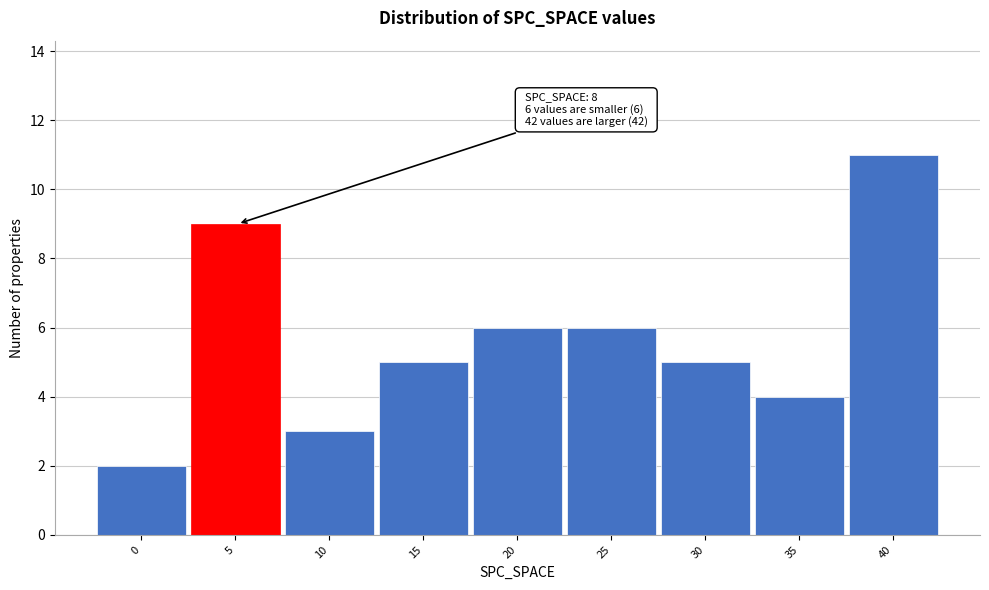

Reading right to left, transcribe all the data shown in this chart.

11	4	5	6	6	5	3	9	2